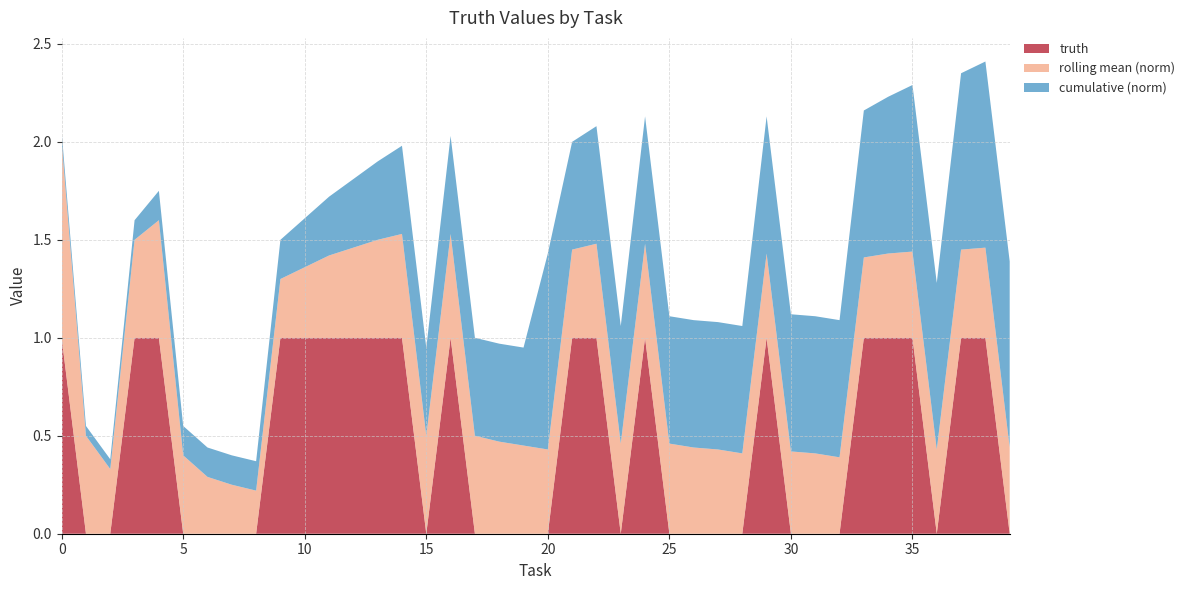

Reading left to right, list all the values displayed in this chart.

cumulative_sum: 1.0	1.0	1.0	2.0	3.0	3.0	3.0	3.0	3.0	4.0	5.0	6.0	7.0	8.0	9.0	9.0	10.0	10.0	10.0	10.0	20.0	11.0	12.0	12.0	13.0	13.0	13.0	13.0	13.0	14.0	14.0	14.0	14.0	15.0	16.0	17.0	17.0	18.0	19.0	19.0
rolling_mean_5: 1.0	0.5	0.3	0.5	0.6	0.4	0.3	0.2	0.2	0.3	0.4	0.4	0.5	0.5	0.5	0.5	0.5	0.5	0.5	0.5	0.4	0.5	0.5	0.5	0.5	0.5	0.4	0.4	0.4	0.4	0.4	0.4	0.4	0.4	0.4	0.4	0.4	0.5	0.5	0.4
truth: 1.0	0.0	0.0	1.0	1.0	0.0	0.0	0.0	0.0	1.0	1.0	1.0	1.0	1.0	1.0	0.0	1.0	0.0	0.0	0.0	0.0	1.0	1.0	0.0	1.0	0.0	0.0	0.0	0.0	1.0	0.0	0.0	0.0	1.0	1.0	1.0	0.0	1.0	1.0	0.0